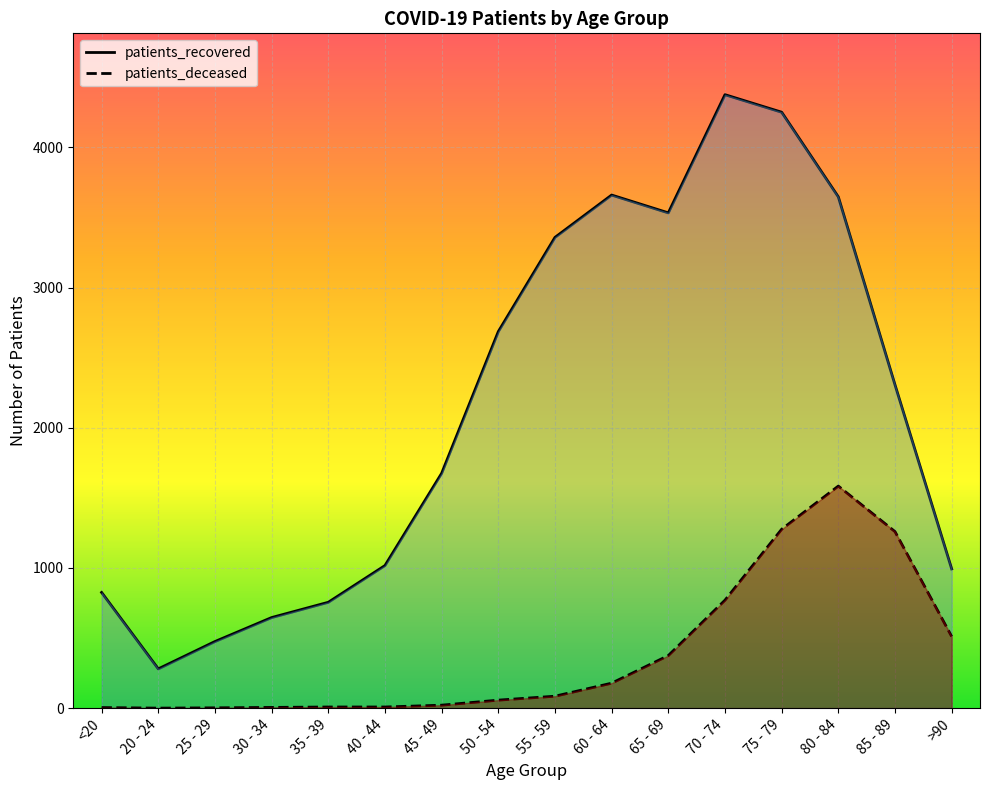

Which series has the largest total across all categories?

patients_recovered